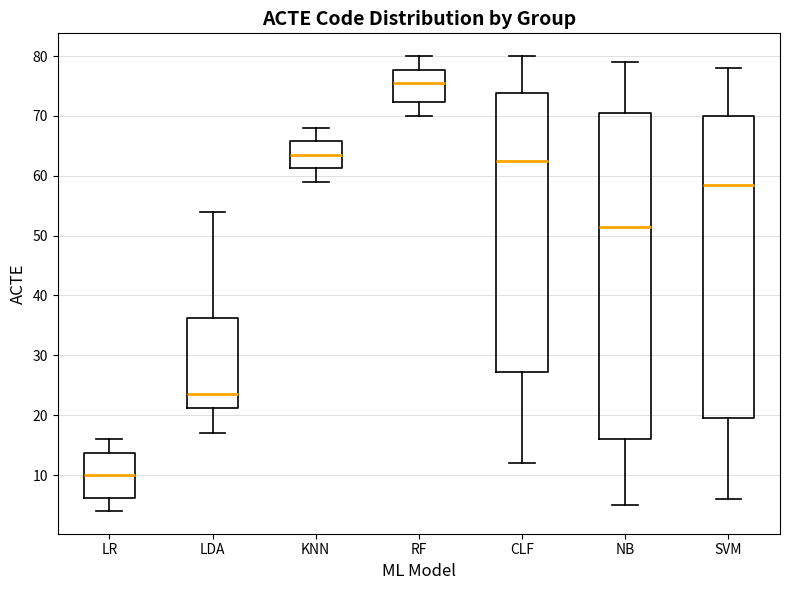

Reading left to right, read every box against the y-axis: the position of its median line, the range the box covers, and the ends of its whiskers. The values are not printed on the chart, so give them approximately, as read against the axis.

LR: median 10, box 6 to 14, whiskers 4 to 16
LDA: median 24, box 21 to 36, whiskers 17 to 54
KNN: median 64, box 61 to 66, whiskers 59 to 68
RF: median 76, box 72 to 78, whiskers 70 to 80
CLF: median 63, box 27 to 74, whiskers 12 to 80
NB: median 52, box 16 to 71, whiskers 5 to 79
SVM: median 59, box 20 to 70, whiskers 6 to 78